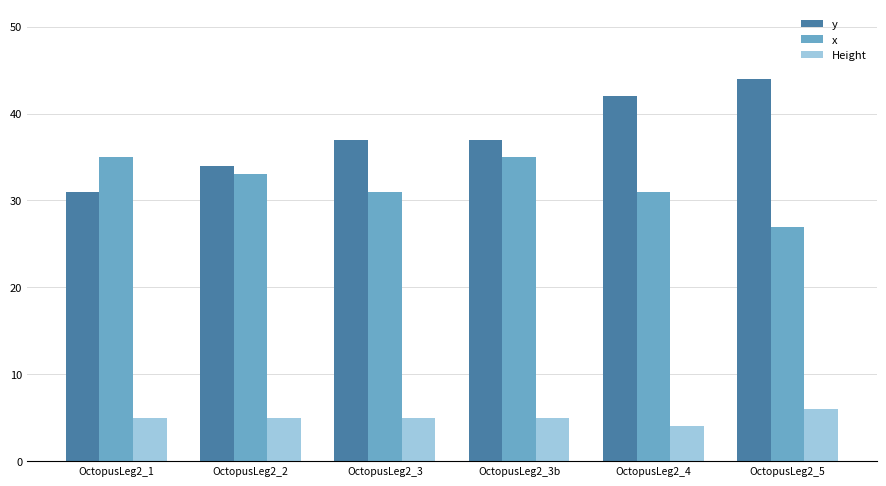

What is the smallest value displayed?

4